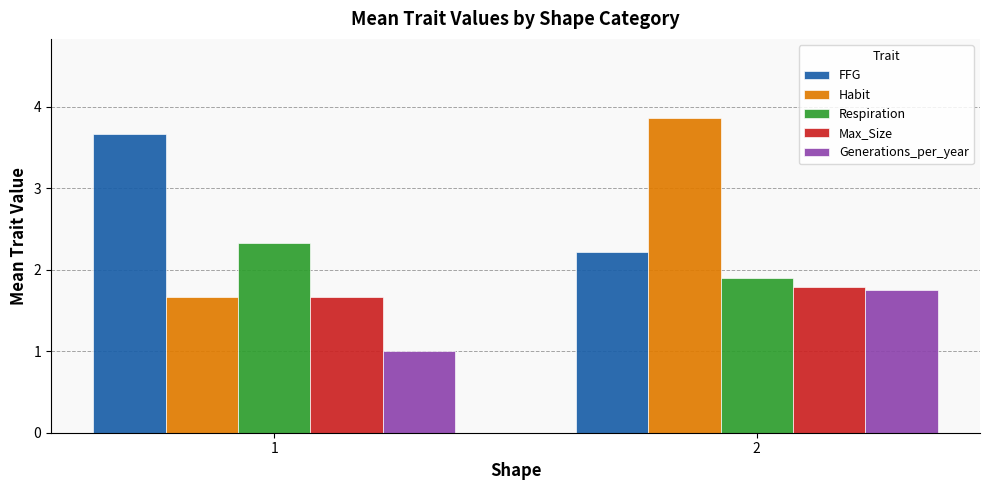

Rank the categories by Generations_per_year value from lowest to highest.

1, 2